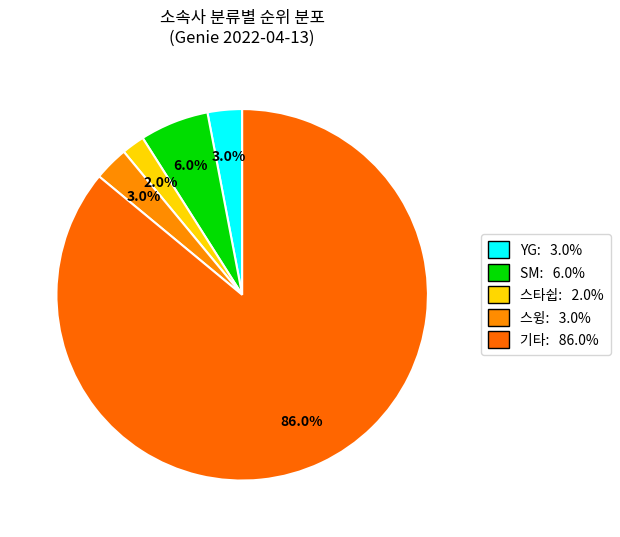

Rank the categories by value from highest to lowest.

기타, SM, YG, 스윙, 스타쉽